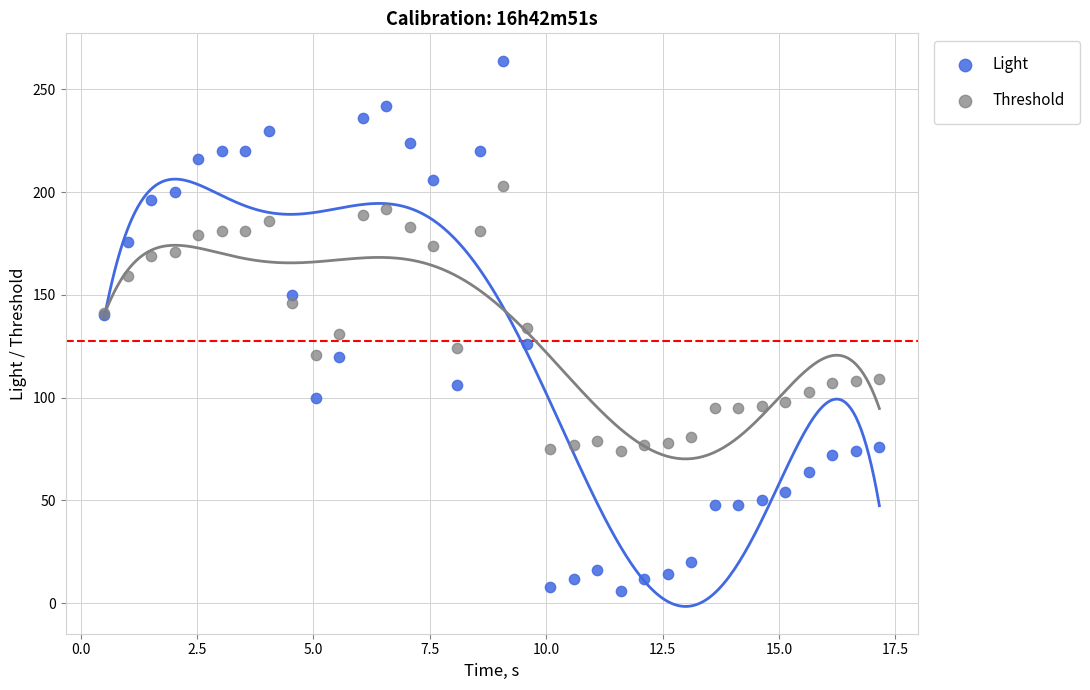

Which series reaches the minimum Y coordinate?

Light